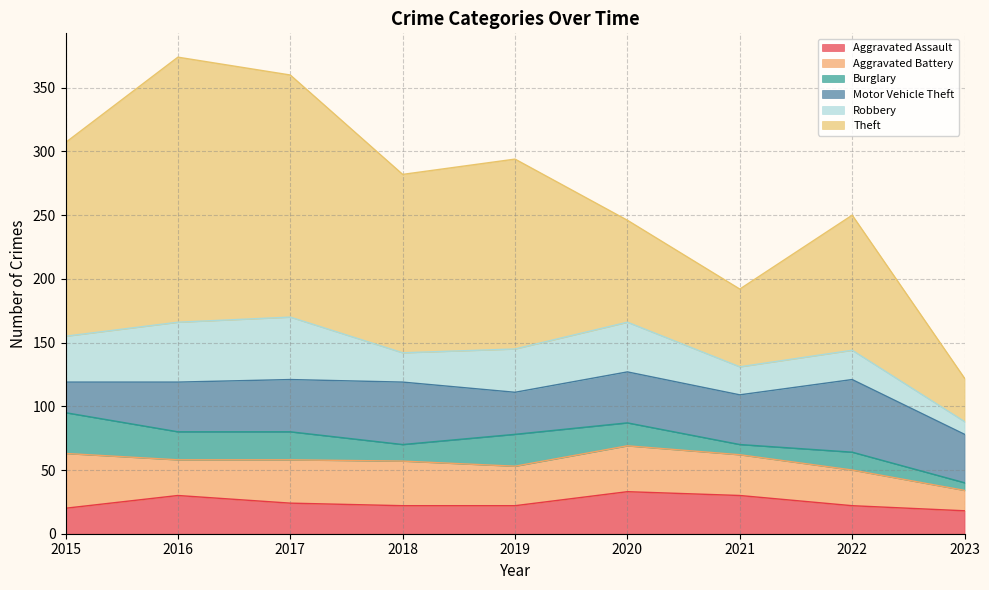

True or false: Robbery and Theft intersect in this chart.

False